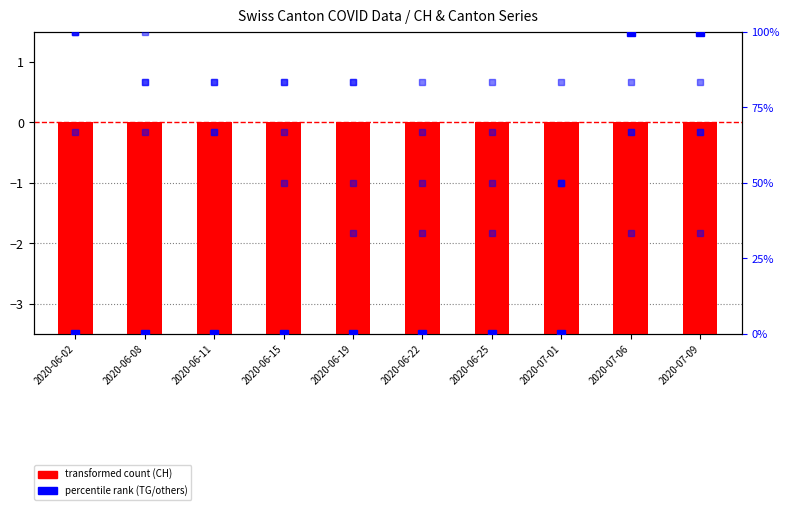

Read the VS value at 2020-06-11.

66.7